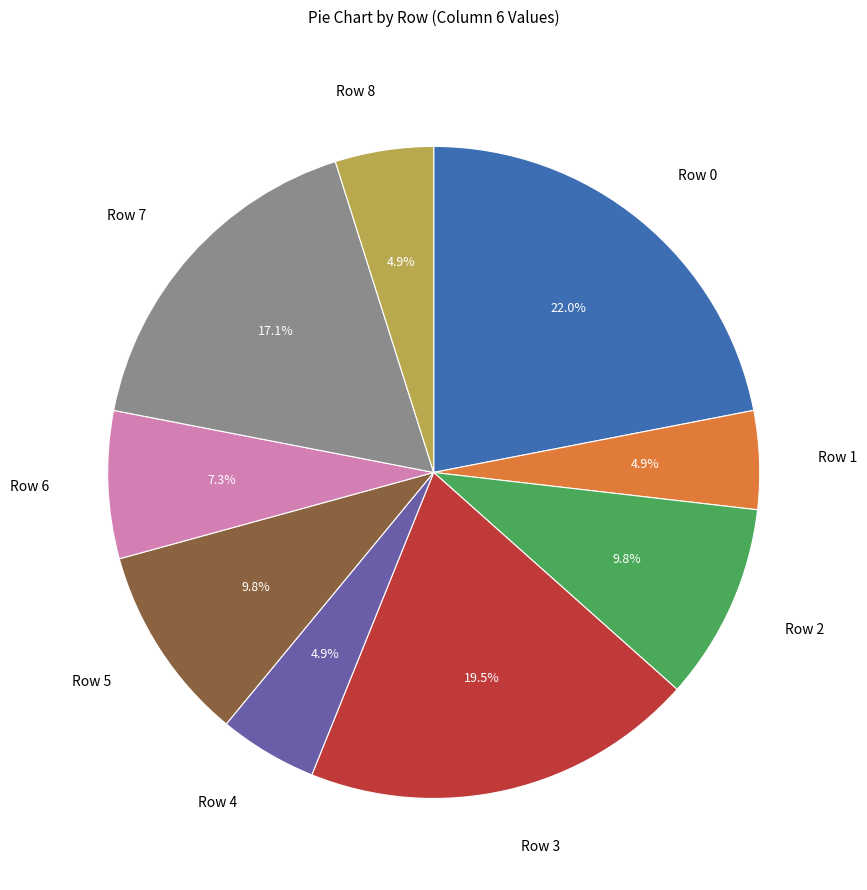

To the nearest percent, what is the difference between the largest and smallest slice percentages?

17%